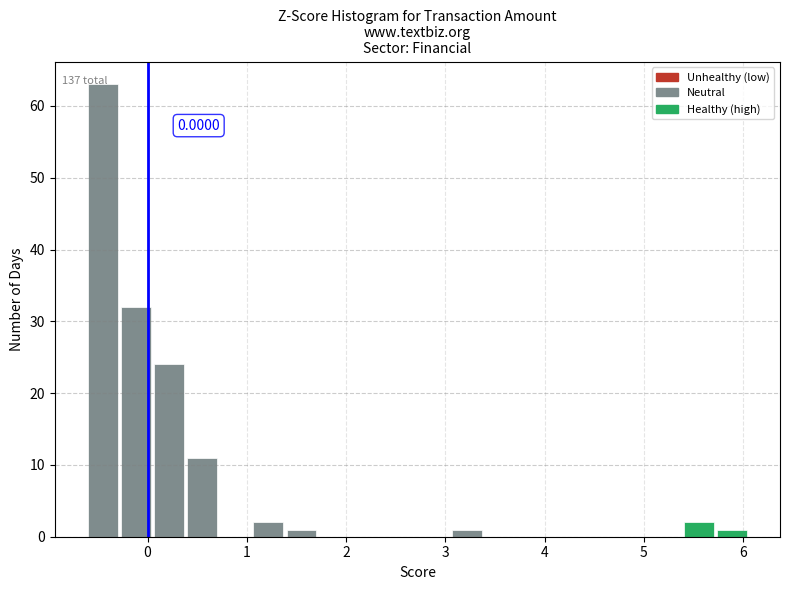

Read against the x-axis, roughly where is the centre of the tallest bar?

-0.5